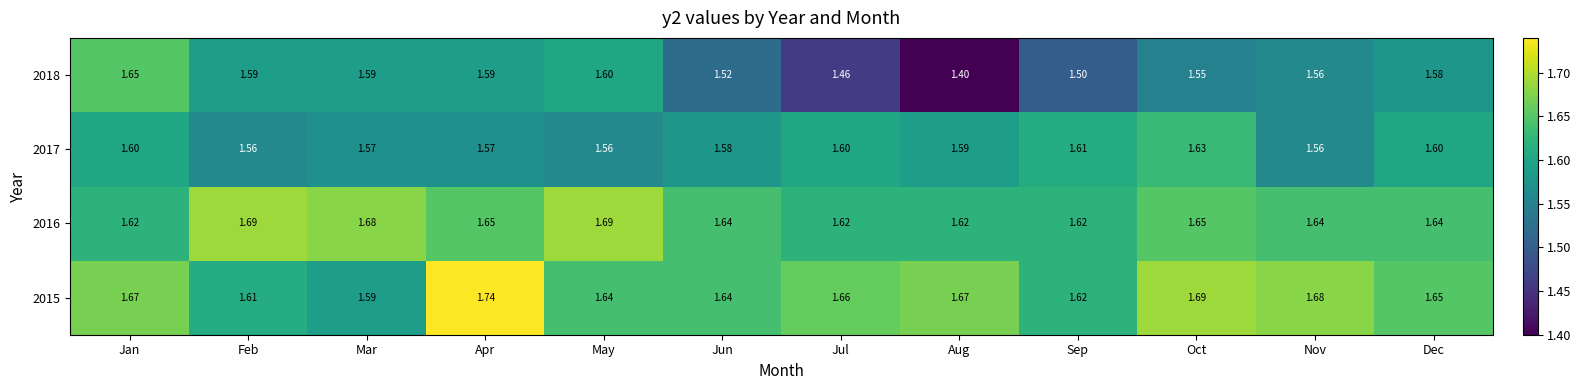

What is the difference between the highest and lowest values at Feb?

0.1